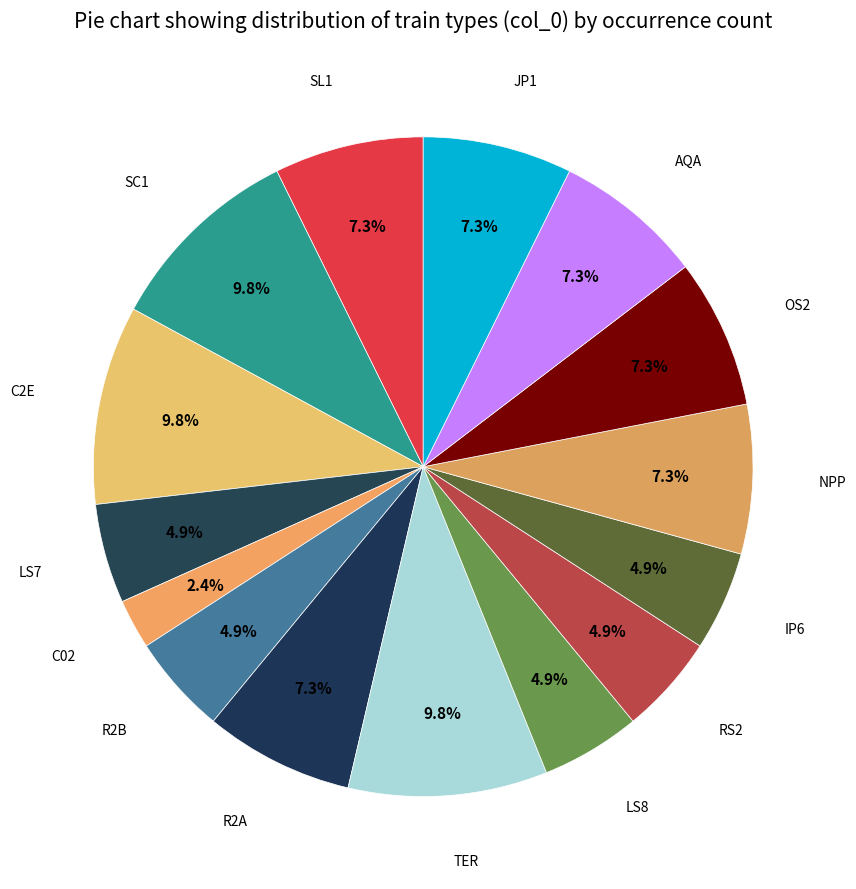

Rank the categories by value from lowest to highest.

C02, LS7, R2B, LS8, RS2, IP6, SL1, R2A, NPP, OS2, AQA, JP1, SC1, C2E, TER